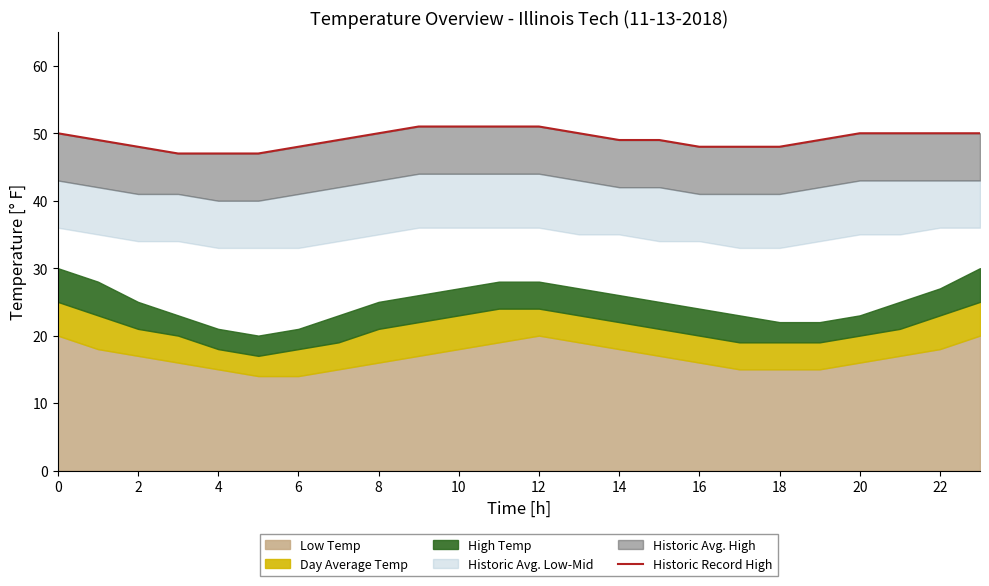

True or false: the data shows 18 at 10.

False